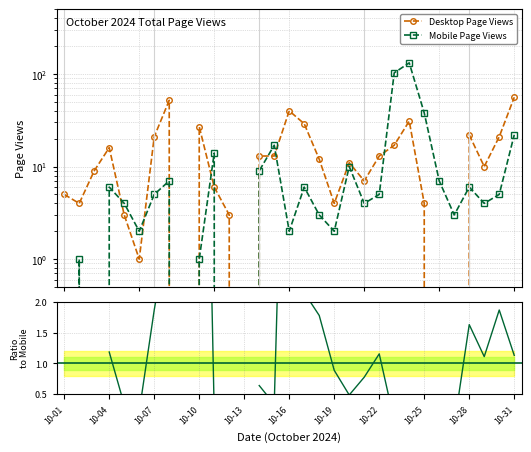

What is the label of the 20th point from the right?

11